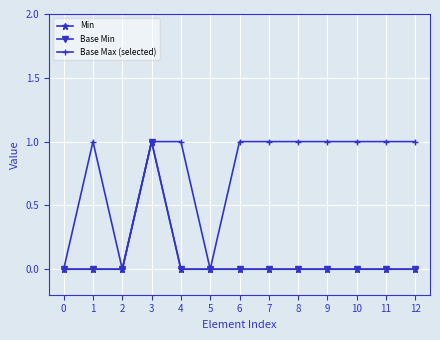

True or false: Min and Base Min cross at least once.

False